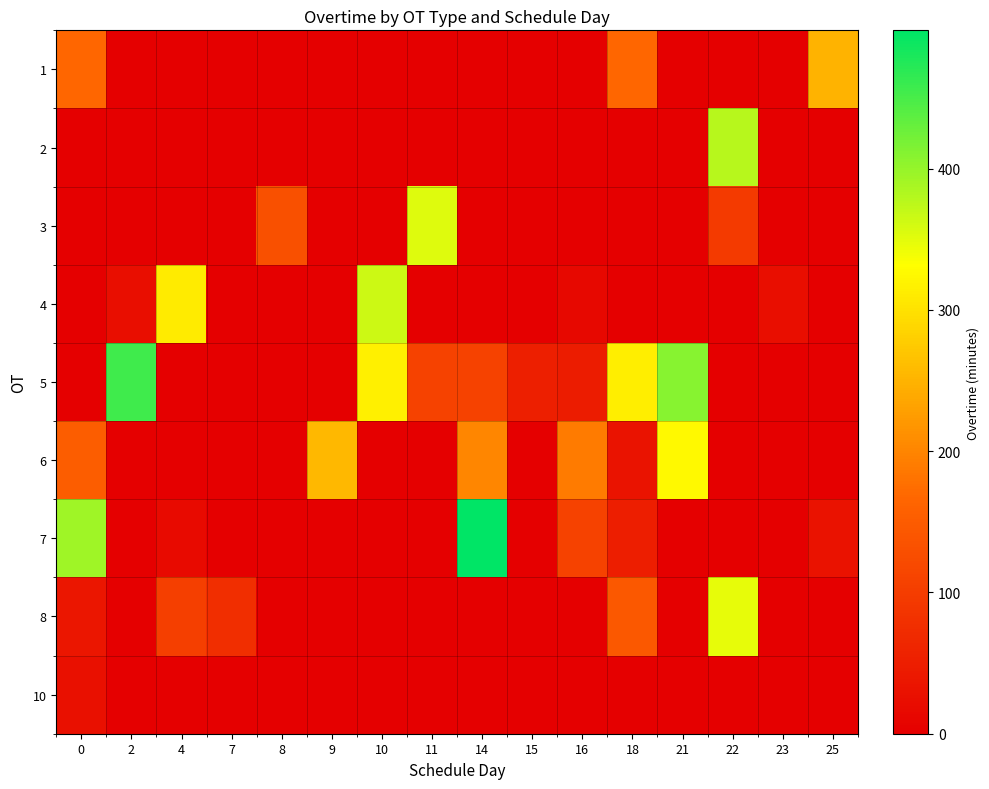

Count the number of categories in the chart.

16